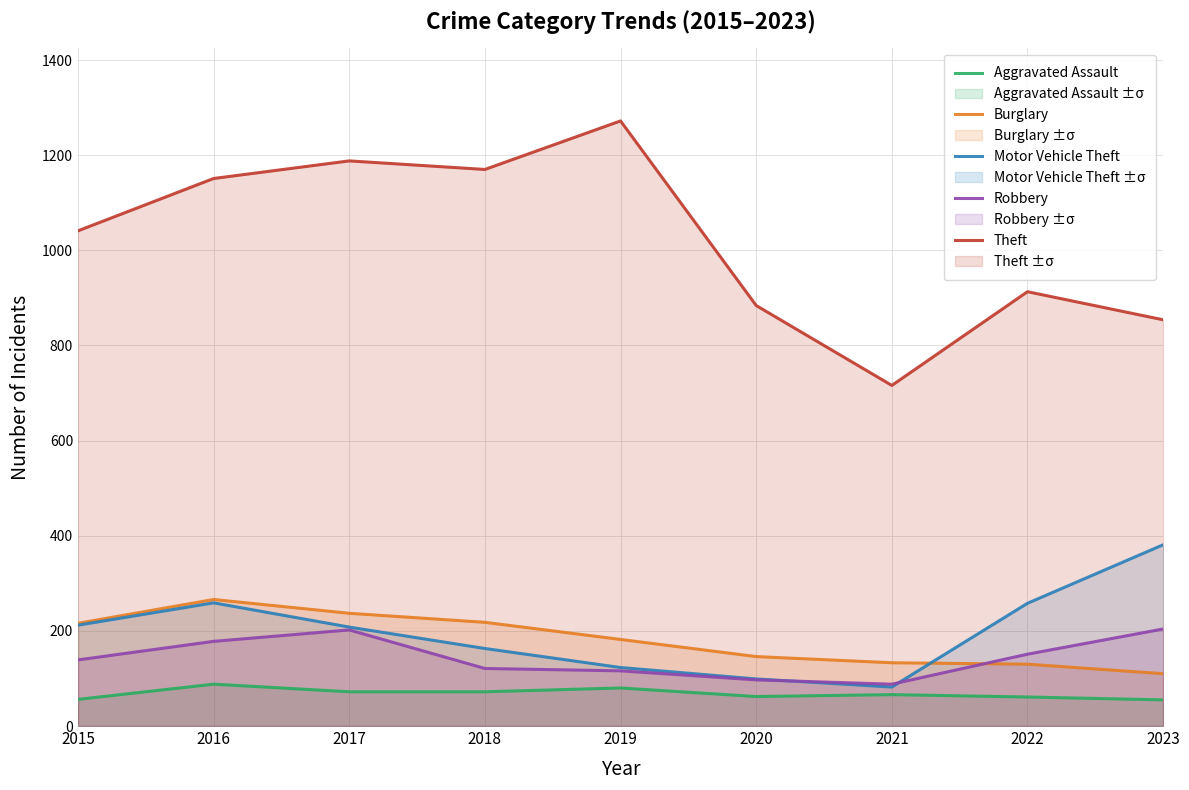

Which series has the largest total across all categories?

Theft